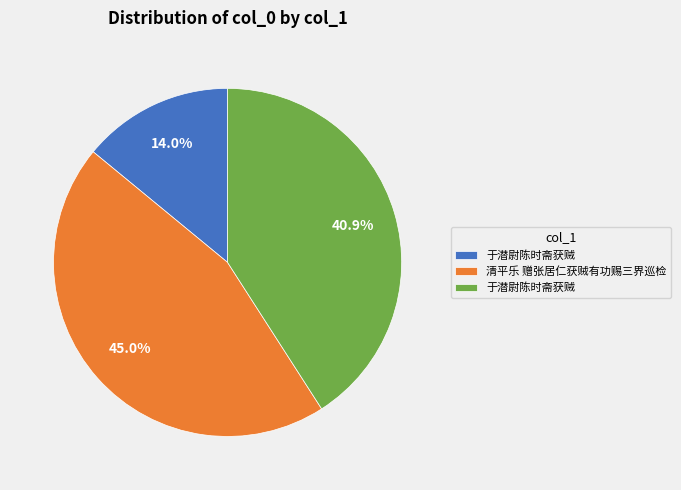

Does any single category account for the majority?

No